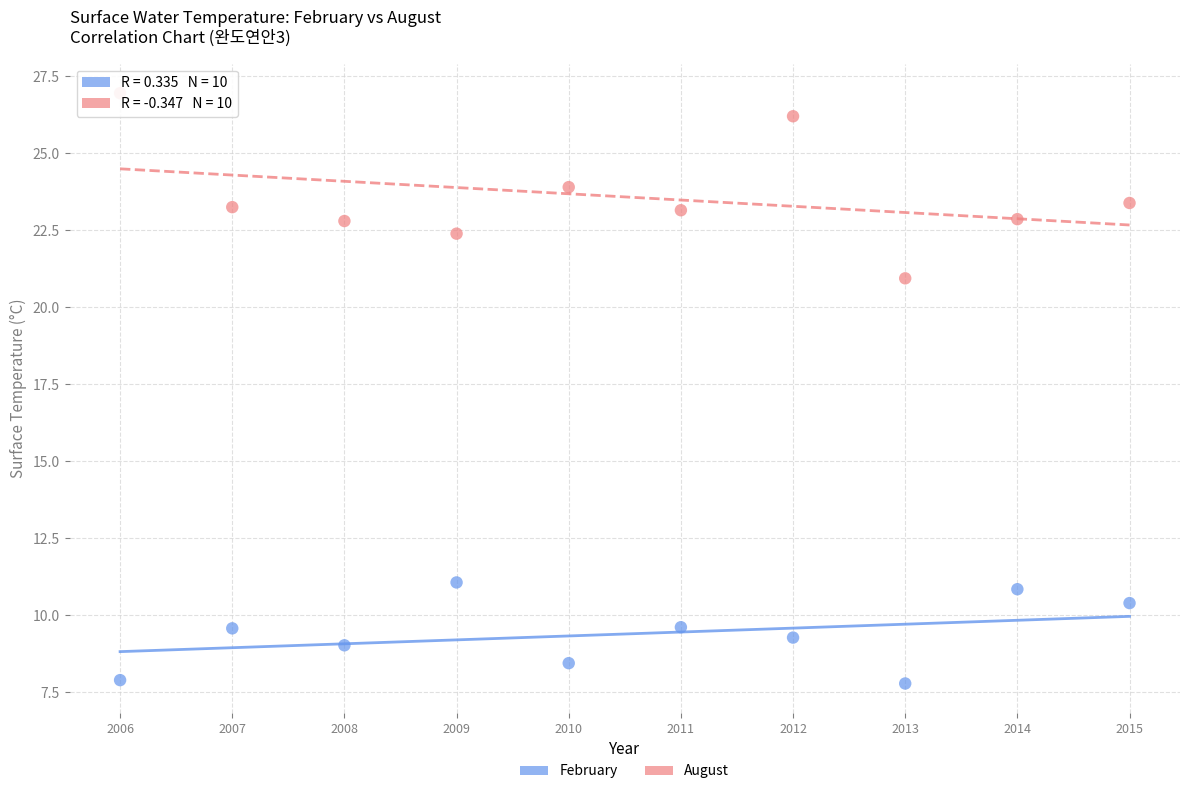

Across all data points, what is the range of Y values (max minus min)?

19.2